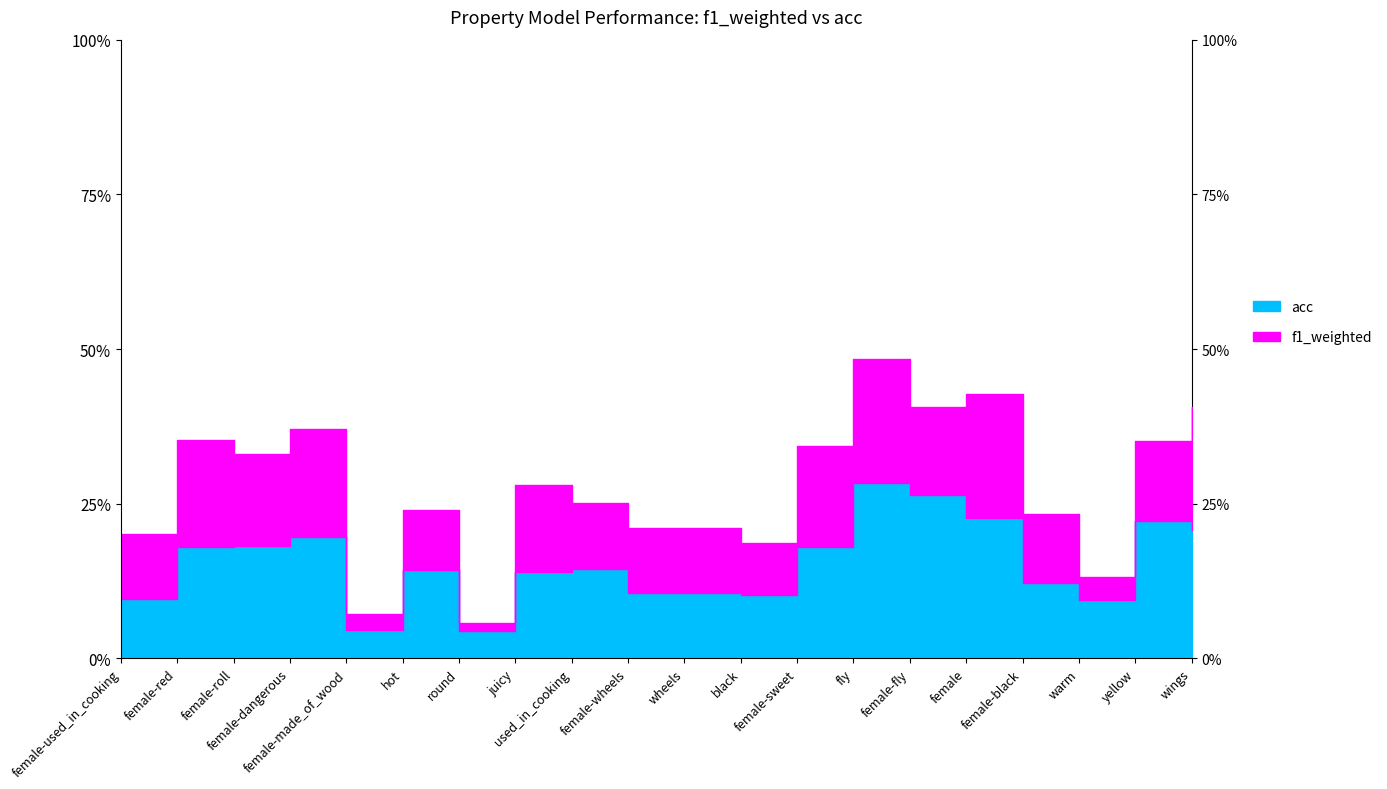

Count the acc values in the range 0 to 1.

20